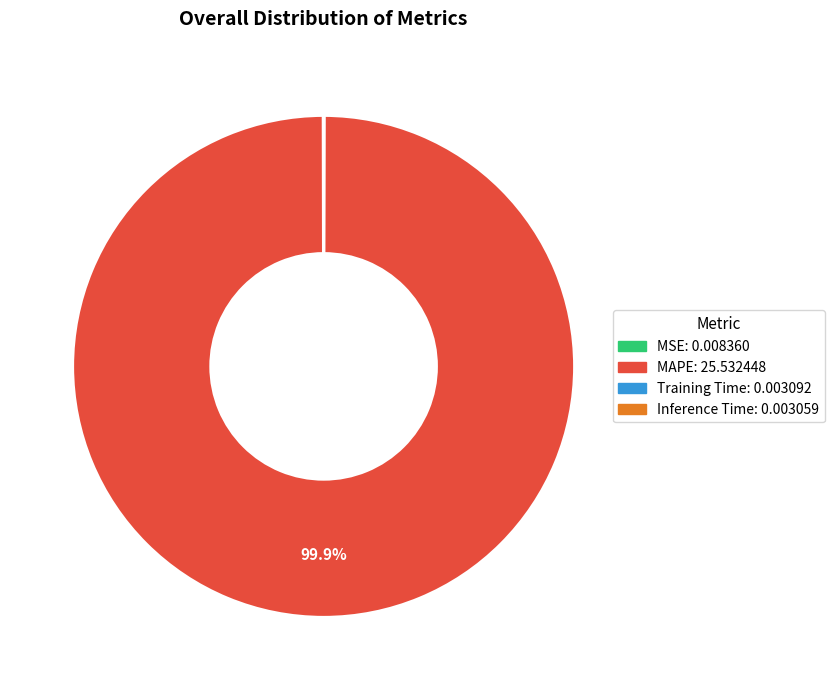

To the nearest percent, what is the difference between the largest and smallest slice percentages?

100%